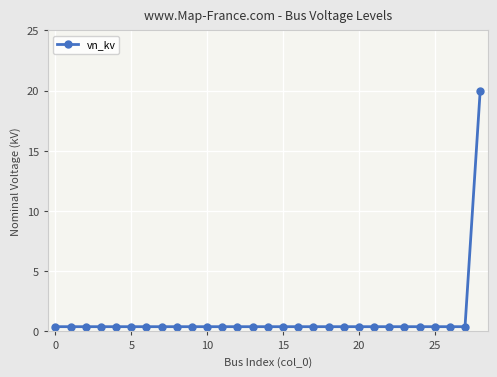

What is the difference between the maximum and minimum values?

19.6